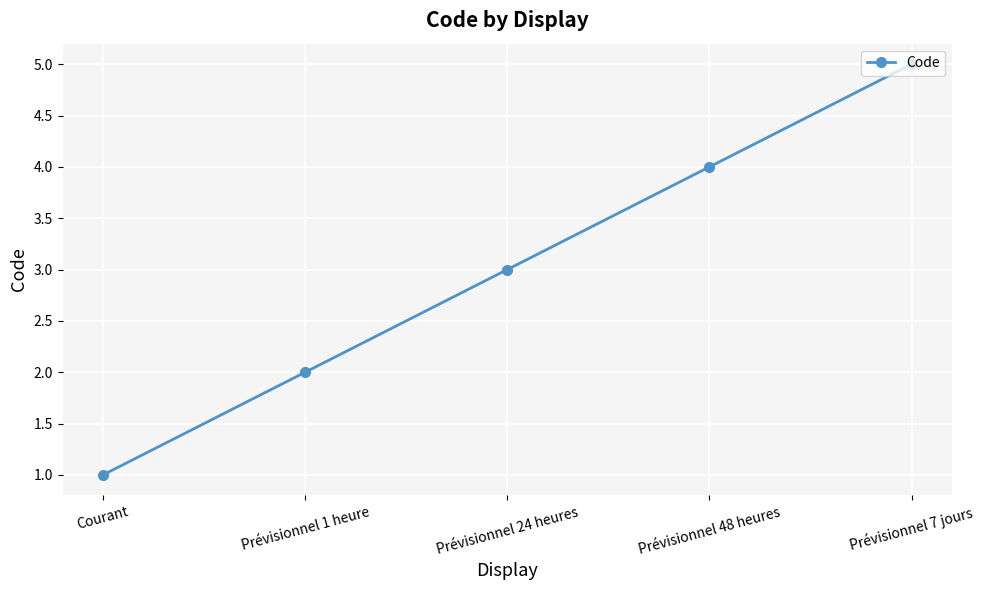

List the labels in order of value, smallest first.

Courant, Prévisionnel 1 heure, Prévisionnel 24 heures, Prévisionnel 48 heures, Prévisionnel 7 jours